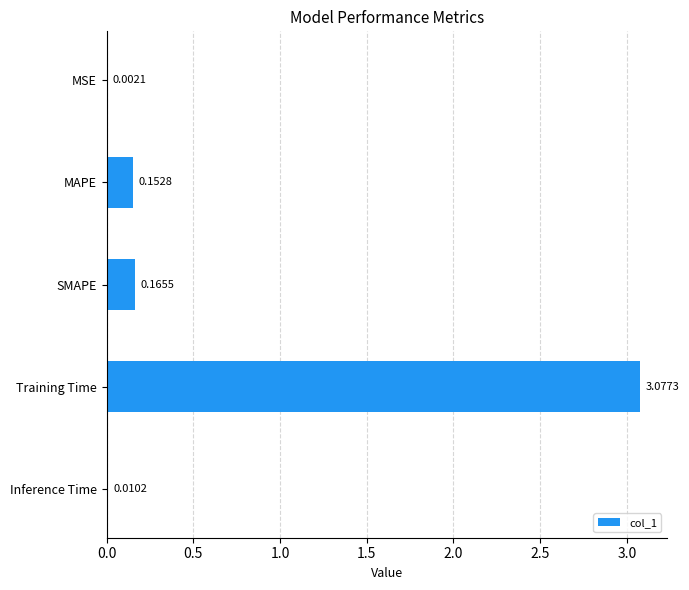

What is the sum of all values?

3.4